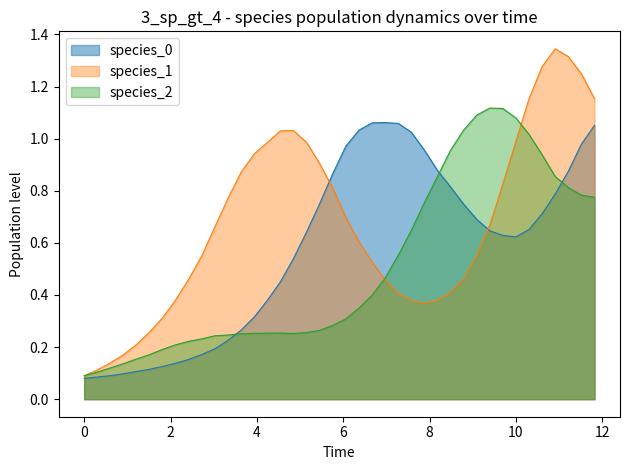

How many interior local valleys does the species_1 series have?

1